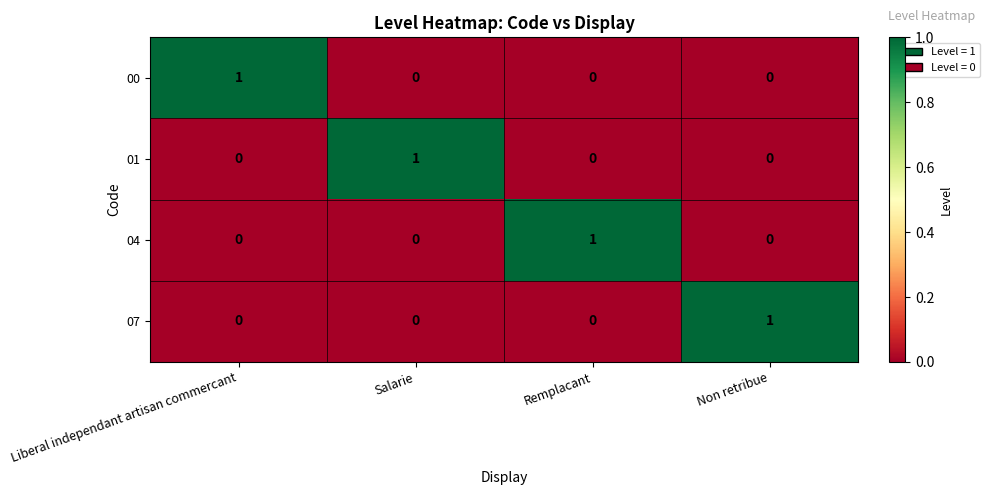

Is the value of 04 at Liberal independant artisan commercant greater than the value of 01 at Salarie?

No